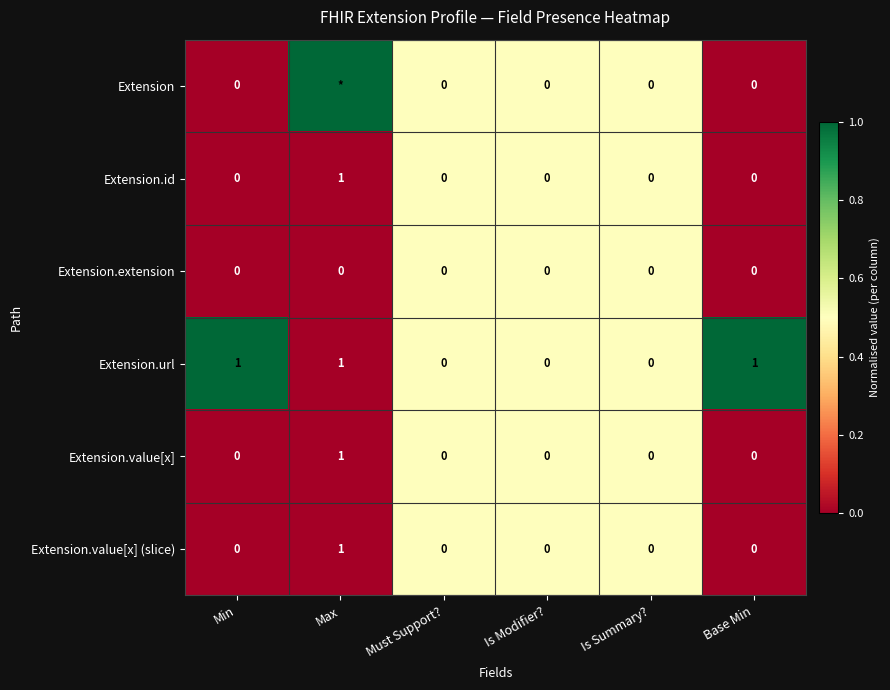

Is it true that Extension.value[x] equals 1 at Is Summary??

False